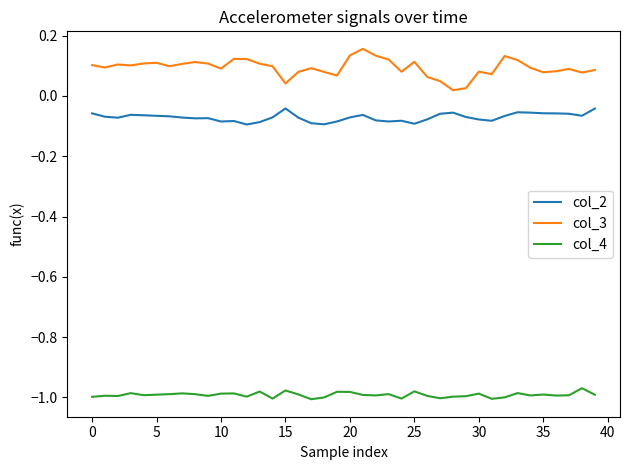

True or false: col_2 and col_3 intersect in this chart.

False